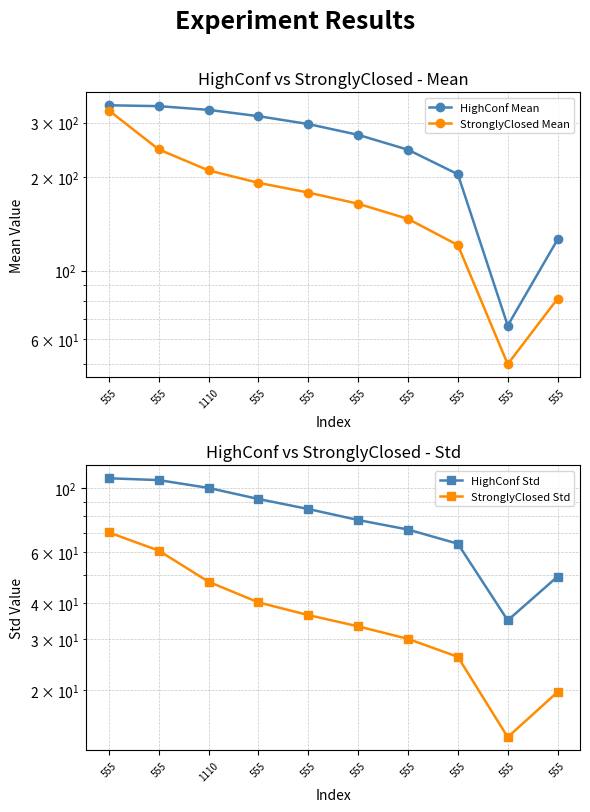

Where does the HighConf Std series first go above 84?

555